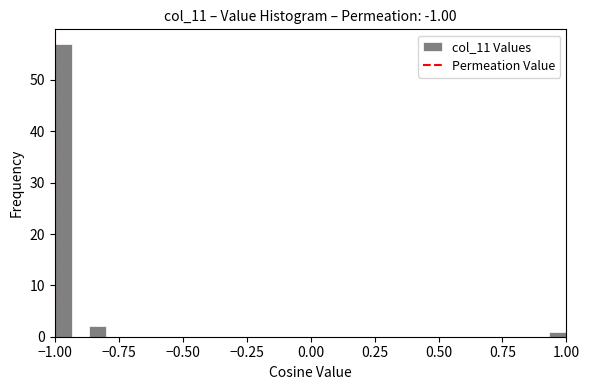

Around what value on the x-axis is the tallest bar? Give the approximate position of its centre, as read against the axis.

-0.95